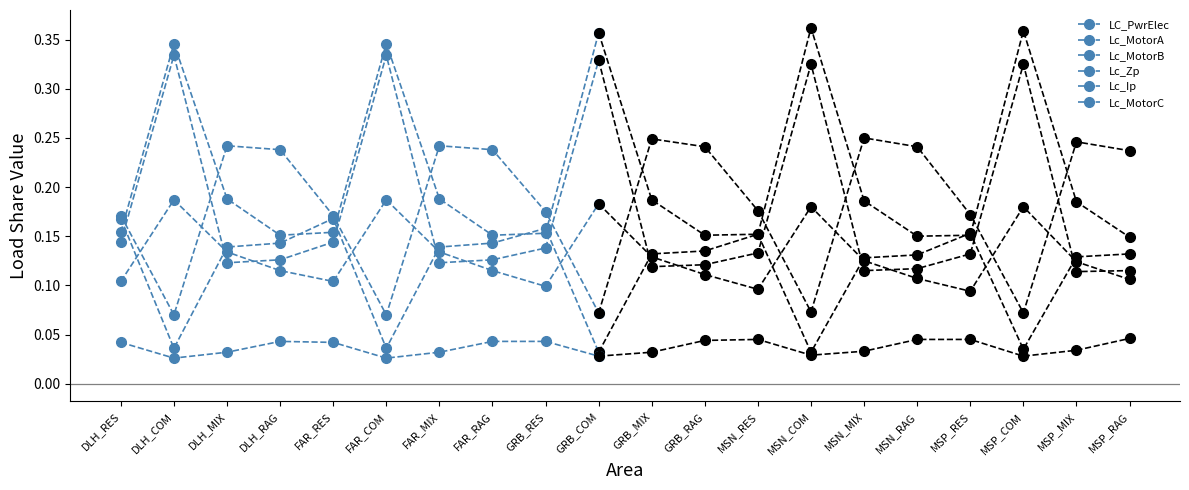

Which has a higher value, DLH_MIX or DLH_COM?

DLH_COM